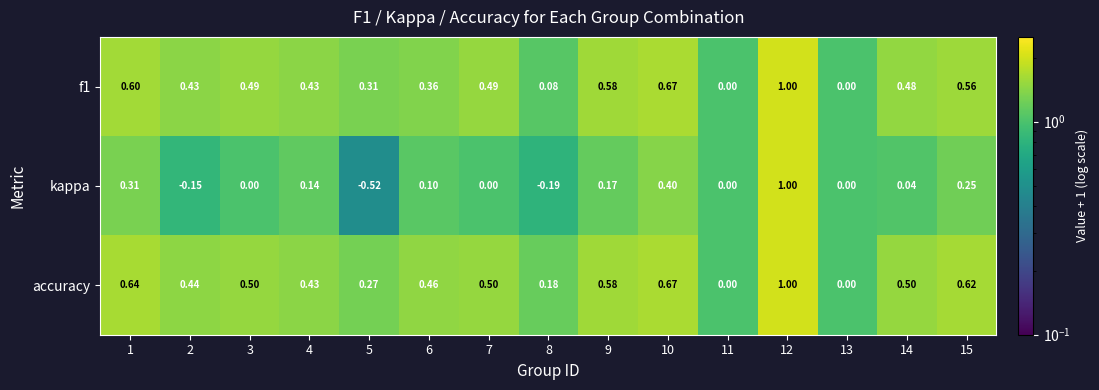

Which series changed the most between 2 and 14?

kappa